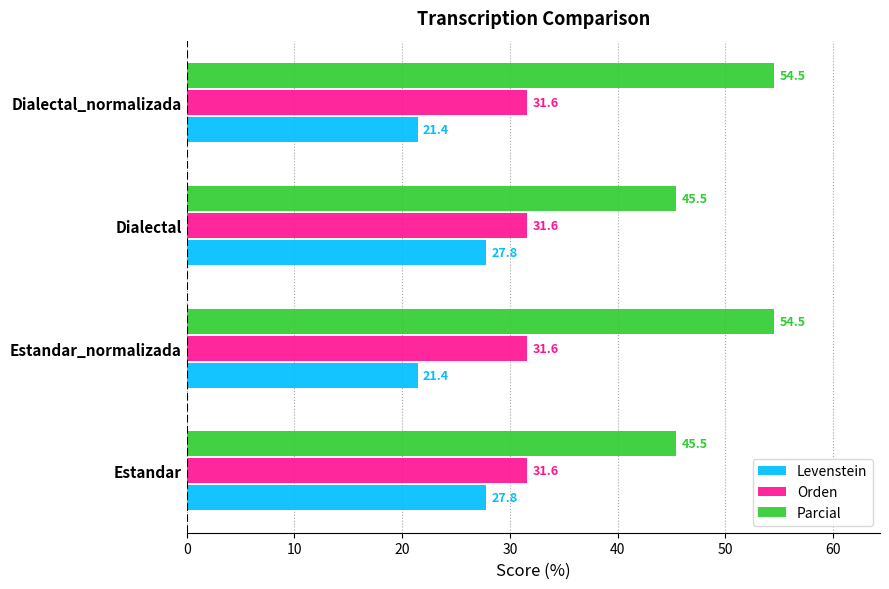

Is it true that Parcial equals 30.5 at Estandar?

False